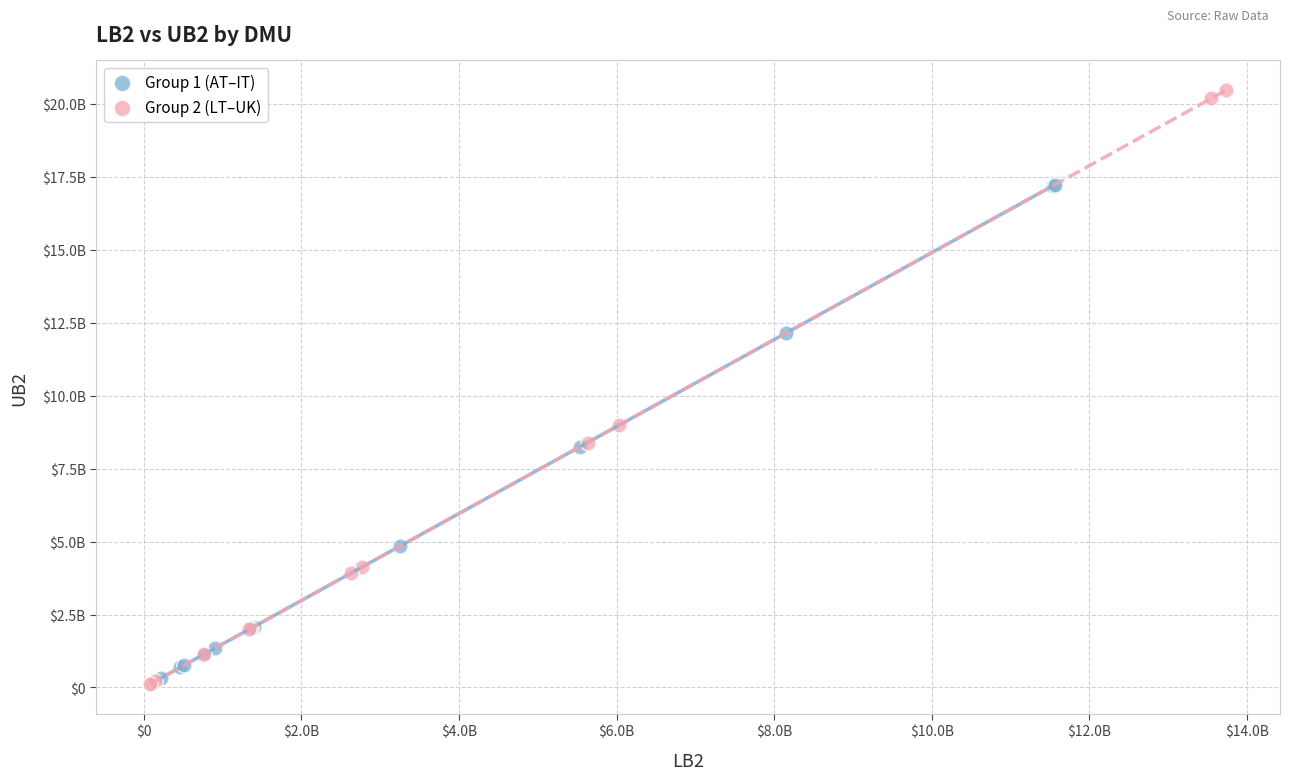

What are all the series names shown in the legend?

Group 1 (AT–IT), Group 2 (LT–UK)